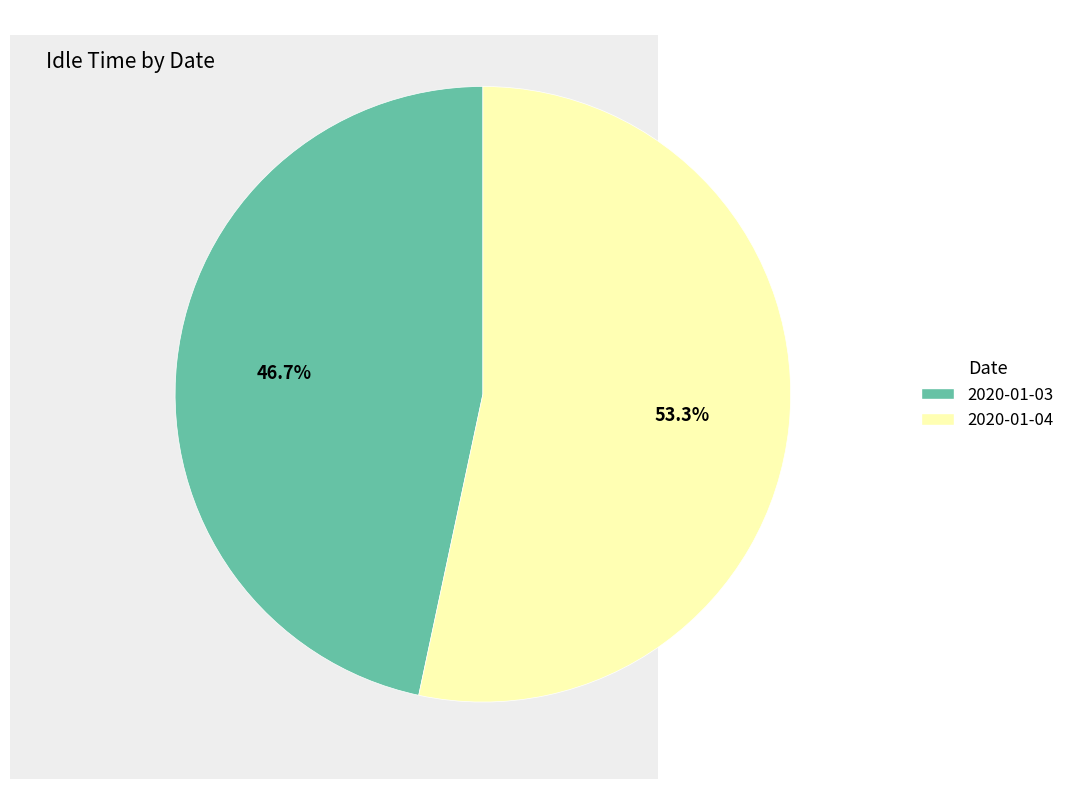

How much of the chart is everything except 2020-01-03?

53.3%